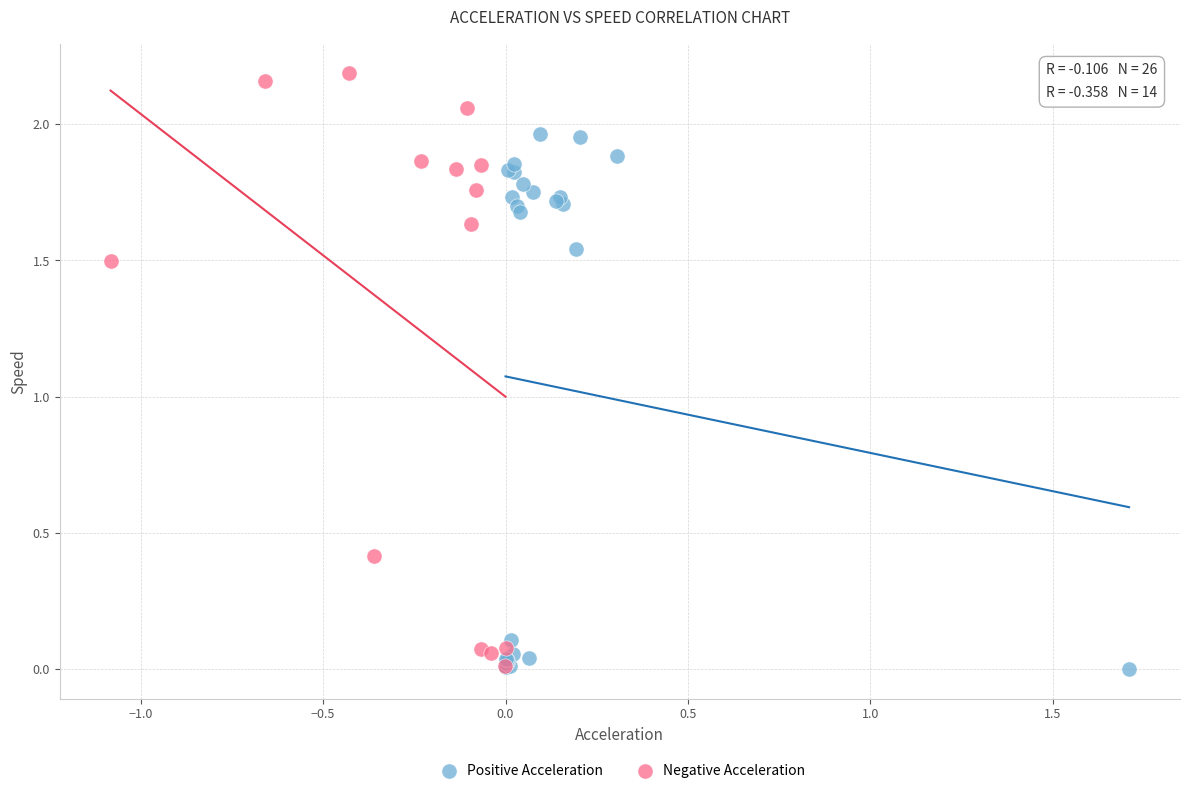

Which series contains the highest Y value?

Negative Acceleration